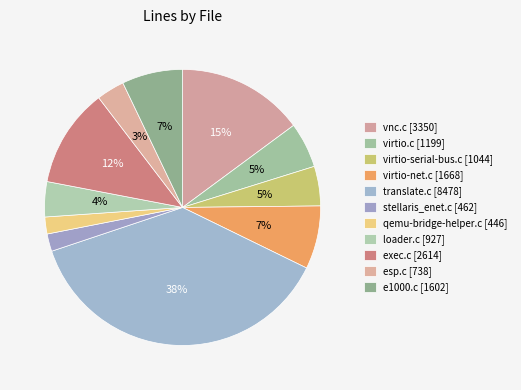

Do translate.c and exec.c together represent more than half of the pie?

No